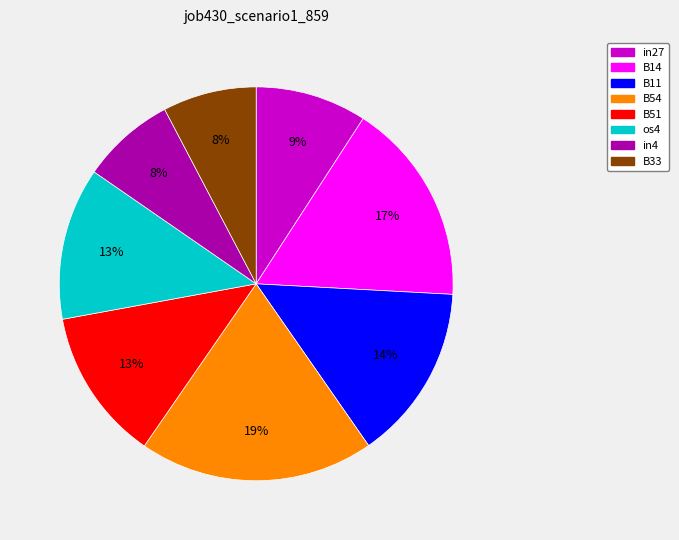

To the nearest percent, what portion does B11 represent?

14%